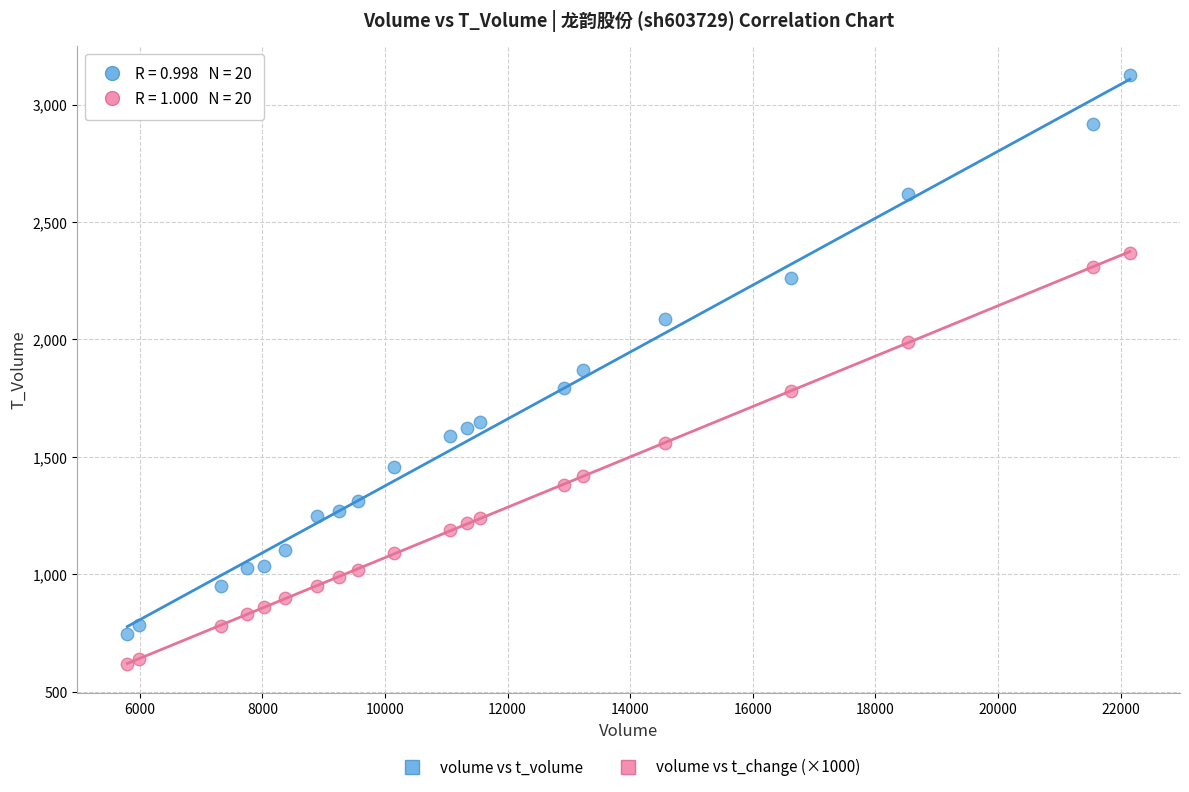

What is the X range (max minus min) for the scatter plot?

16357